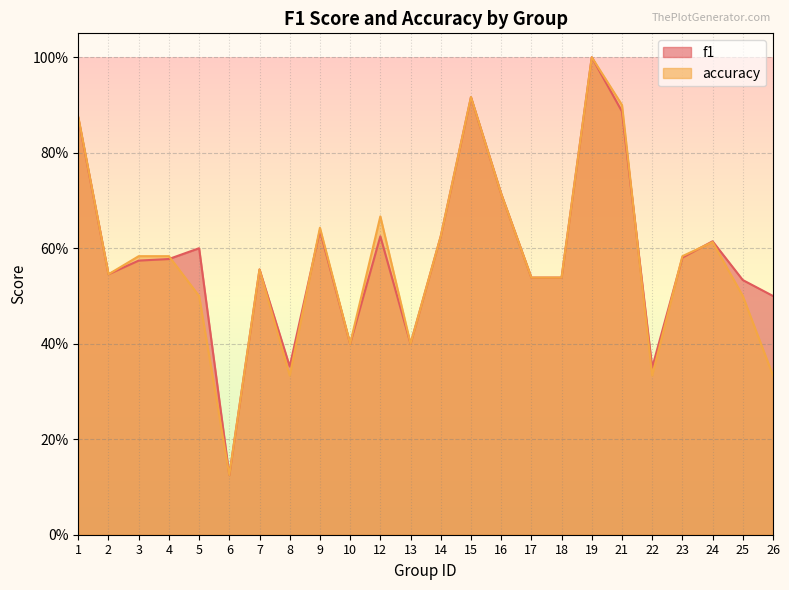

What is the lowest value of the accuracy series?

0.1